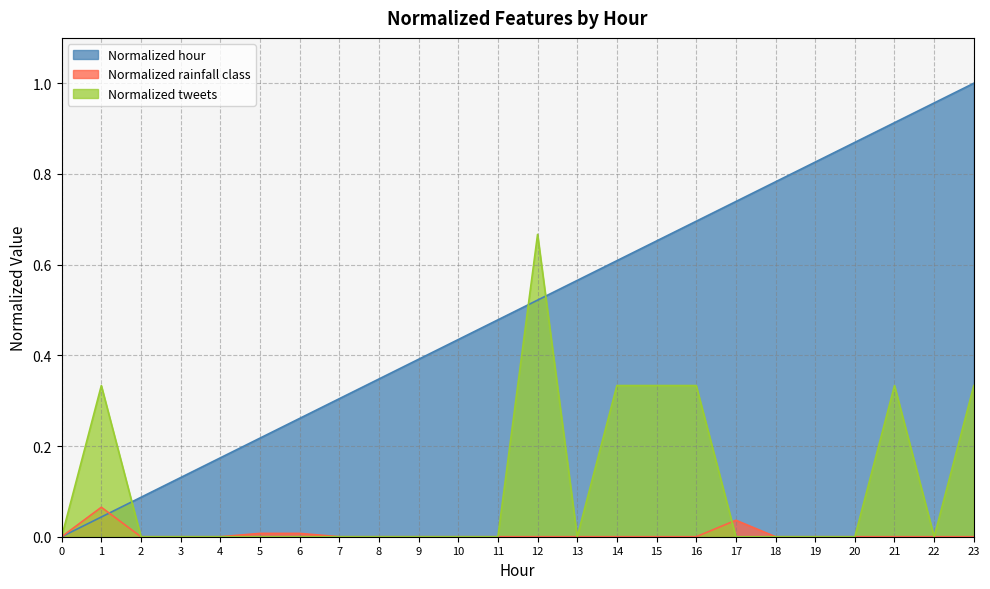

What is the value of the Normalized rainfall class point at the 2nd from the left?

0.1